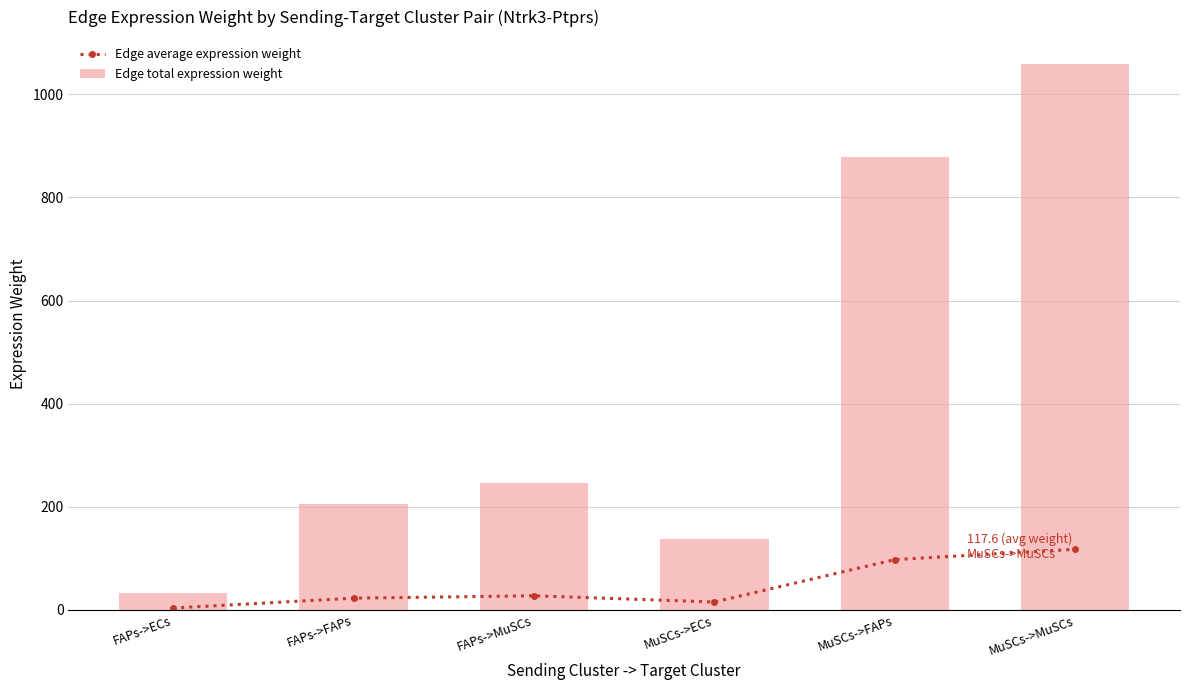

Which label corresponds to the largest value in the chart?

MuSCs->MuSCs